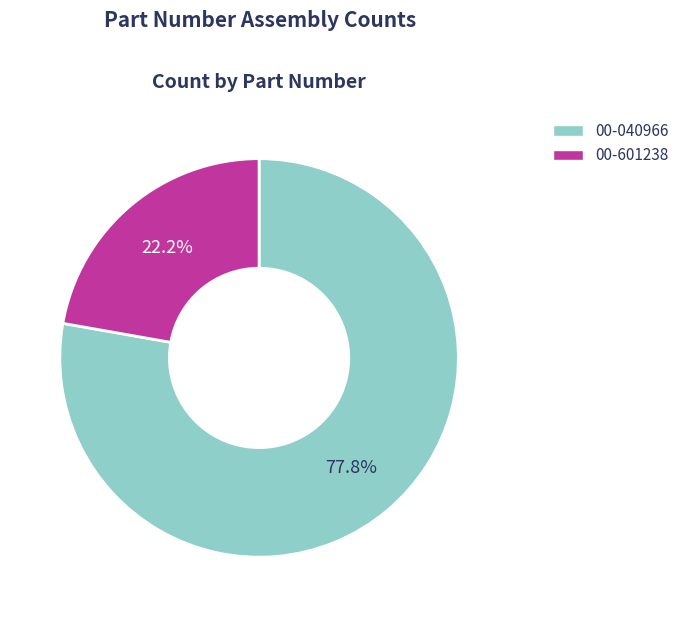

To the nearest percent, what is the average slice percentage?

50%